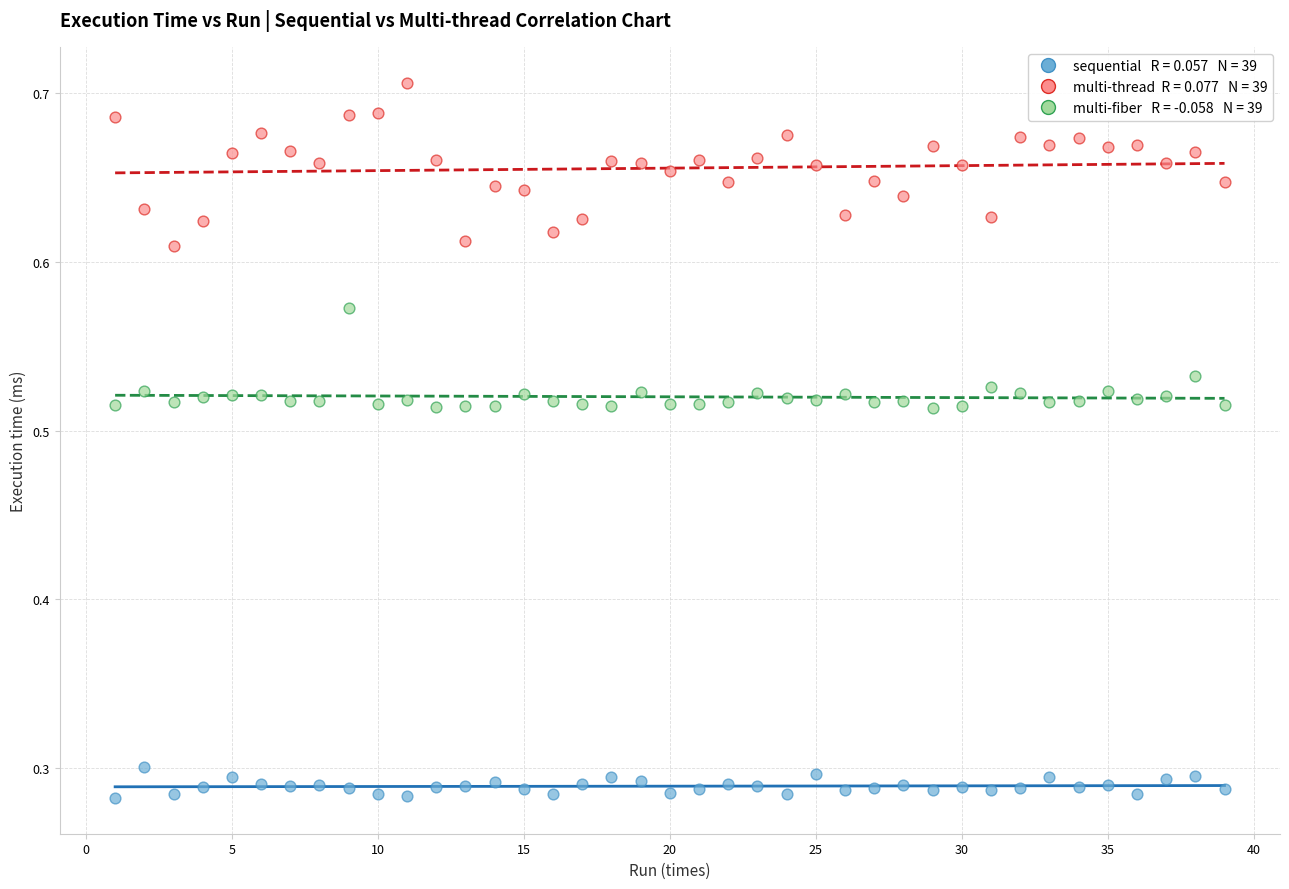

Across all data points, what is the range of Y values (max minus min)?

0.4